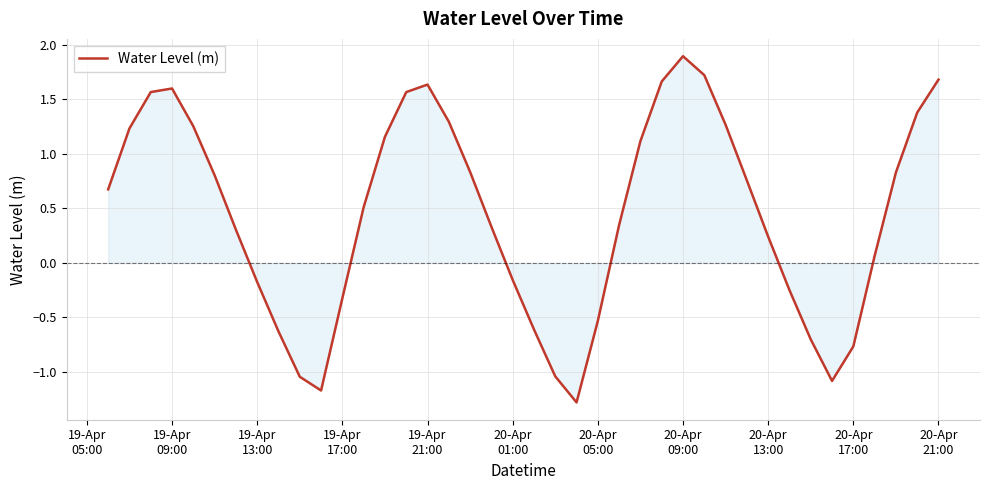

What is the difference between the maximum and minimum values?

3.2